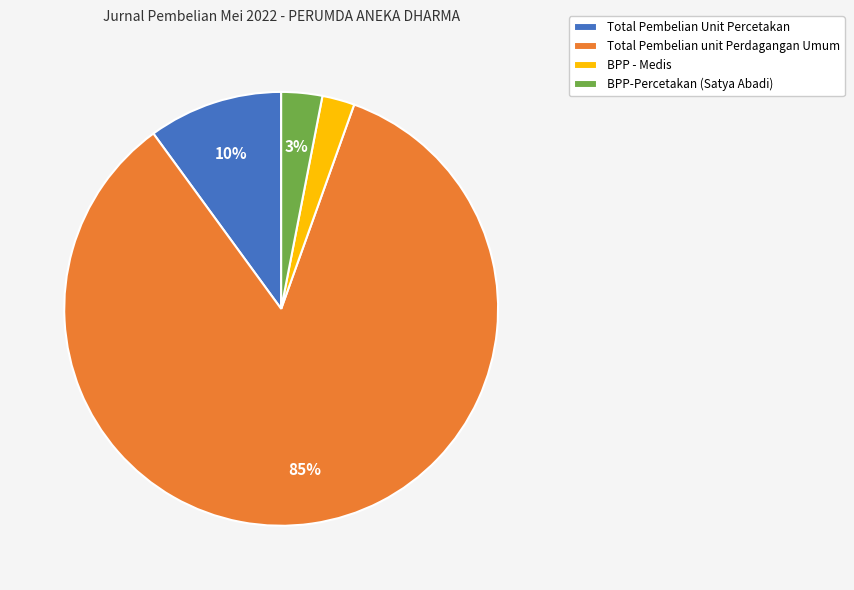

Do Total Pembelian unit Perdagangan Umum and BPP-Percetakan (Satya Abadi) together represent more than half of the pie?

Yes